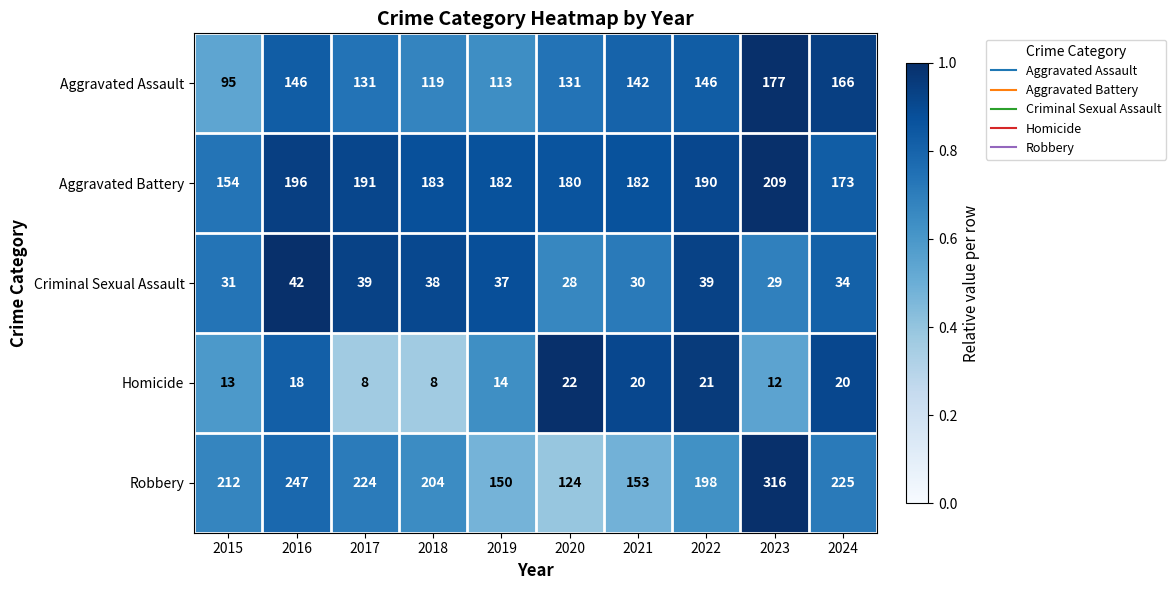

What is the difference between the maximum and minimum values in the Robbery series?

192